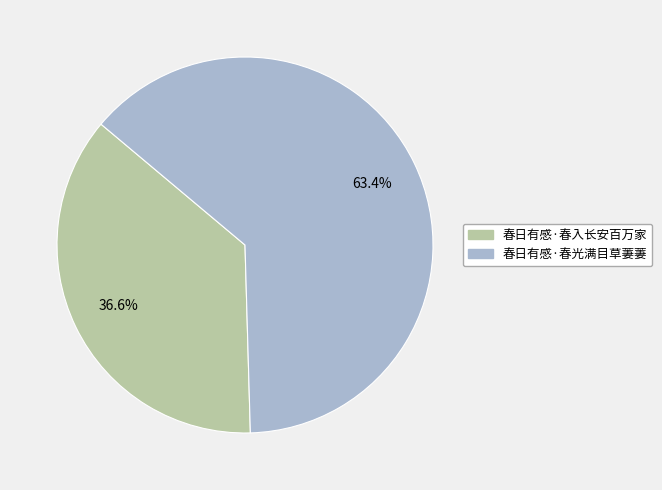

To the nearest percent, what is the average slice percentage?

50%